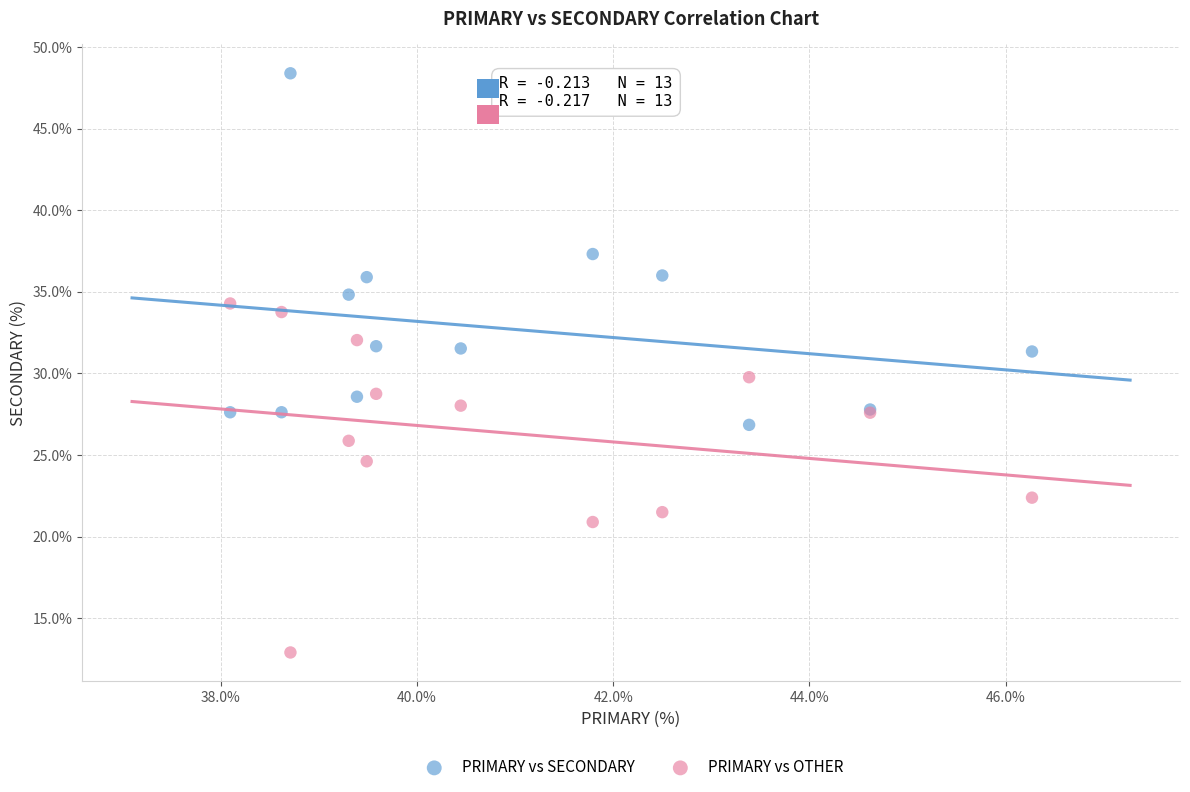

Which series reaches the maximum Y coordinate?

PRIMARY vs SECONDARY